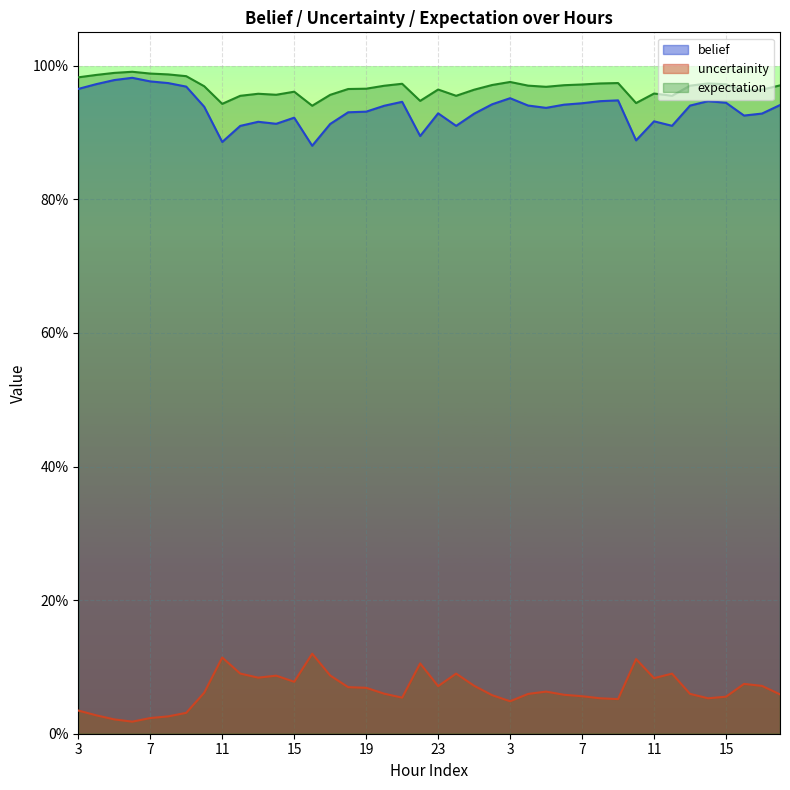

At which category is the sum across all series the highest?

6